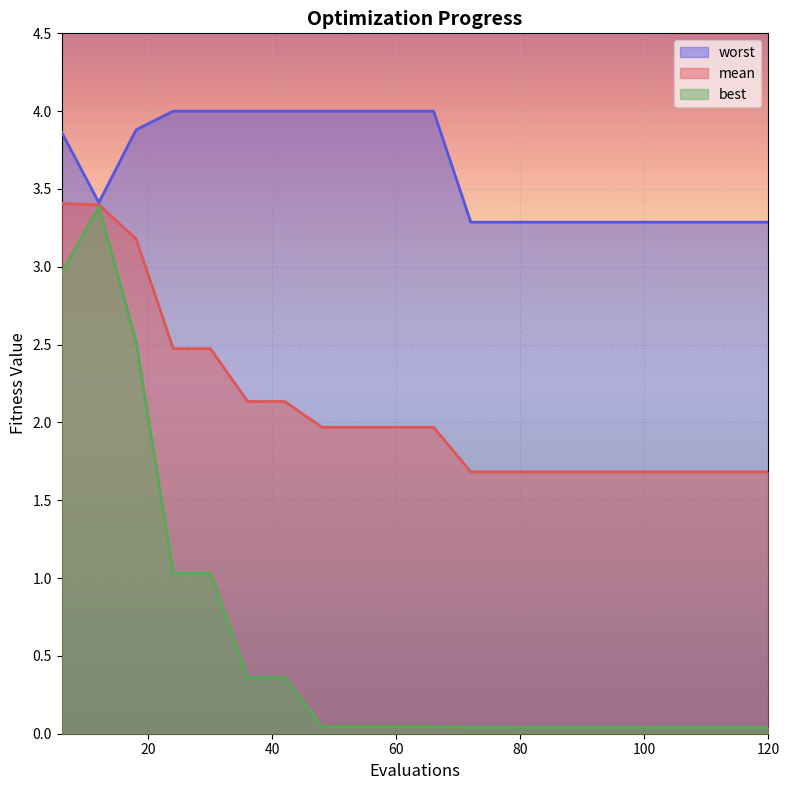

At 120, list the series in order from largest to smallest.

worst, mean, best